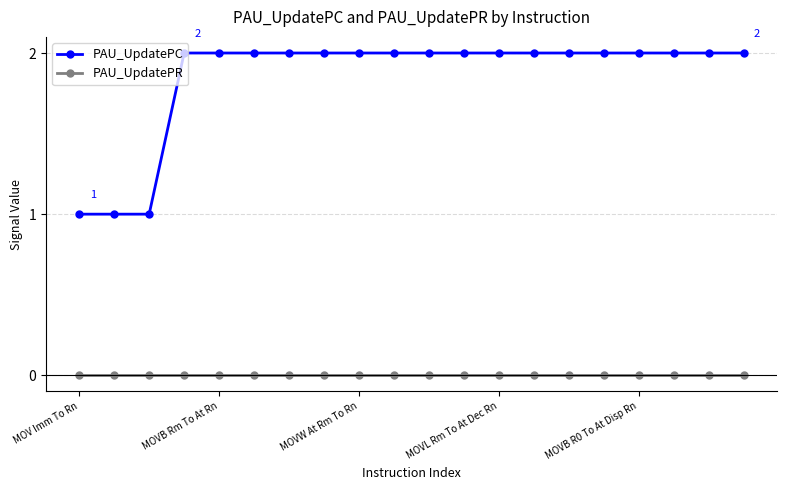

List the series in order of their overall mean, lowest first.

PAU_UpdatePR, PAU_UpdatePC